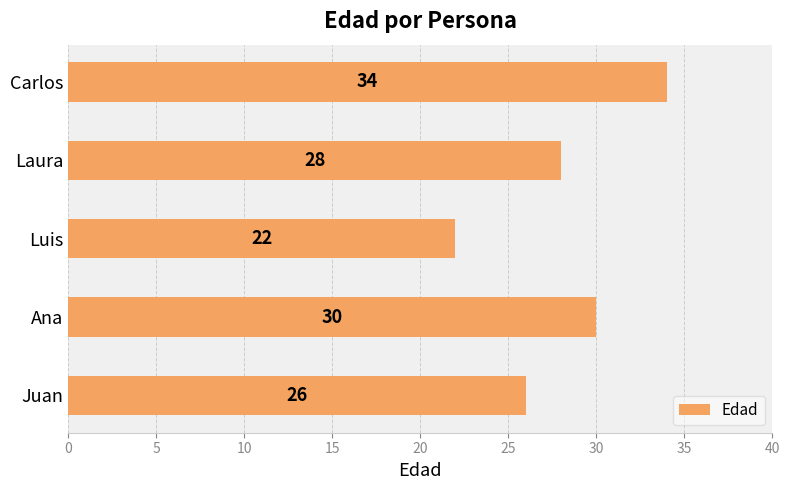

How many distinct data groups are displayed?

1